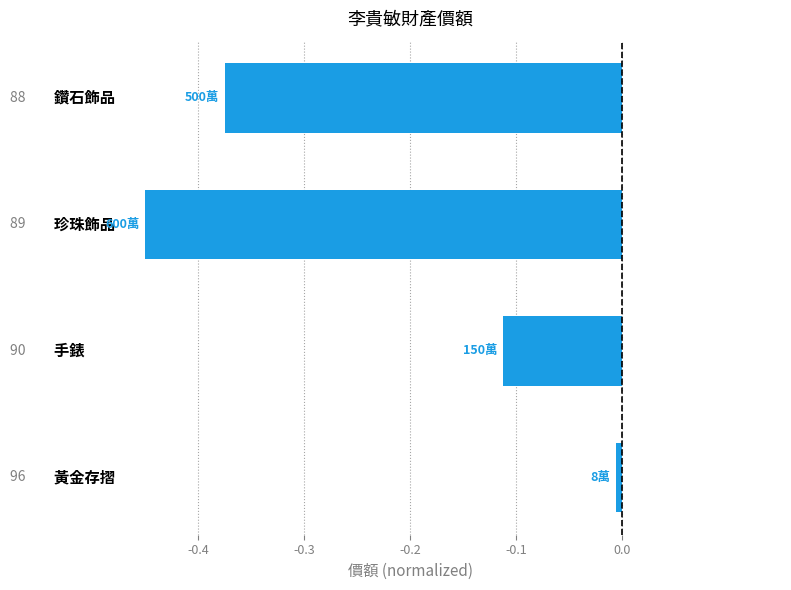

What is the difference between the maximum and second lowest values?

0.4